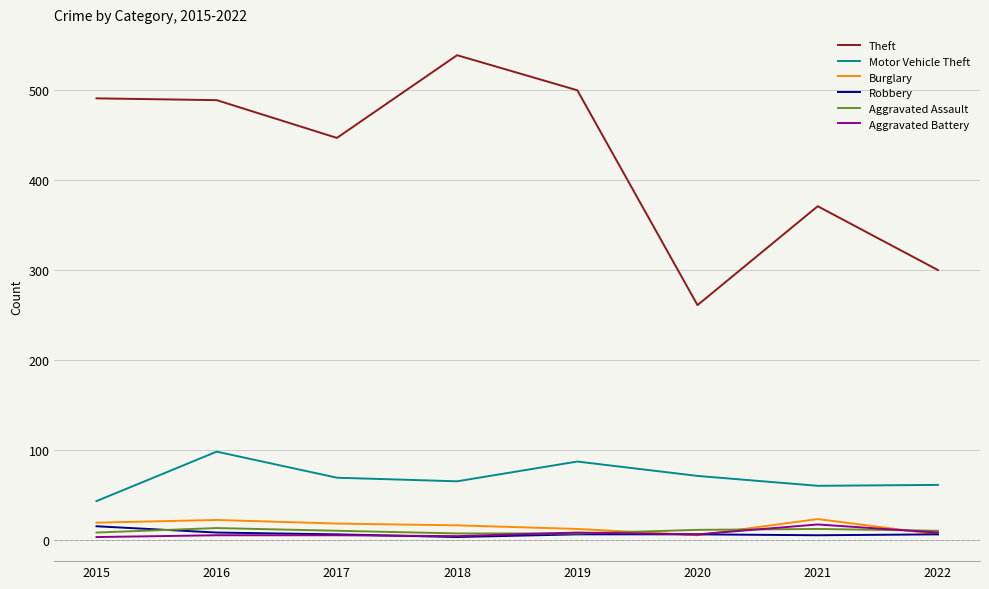

True or false: Burglary has more than 1 interior local peaks.

True